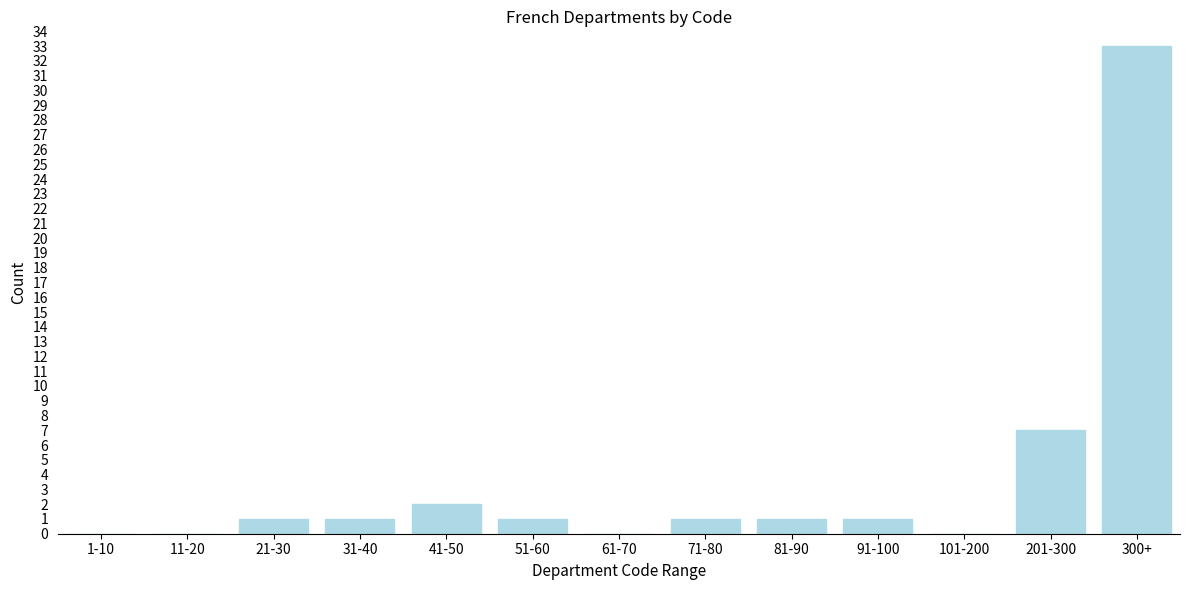

Reading left to right, what are all the values shown in this chart?

1-10=0	11-20=0	21-30=1	31-40=1	41-50=2	51-60=1	61-70=0	71-80=1	81-90=1	91-100=1	101-200=0	201-300=7	300+=33